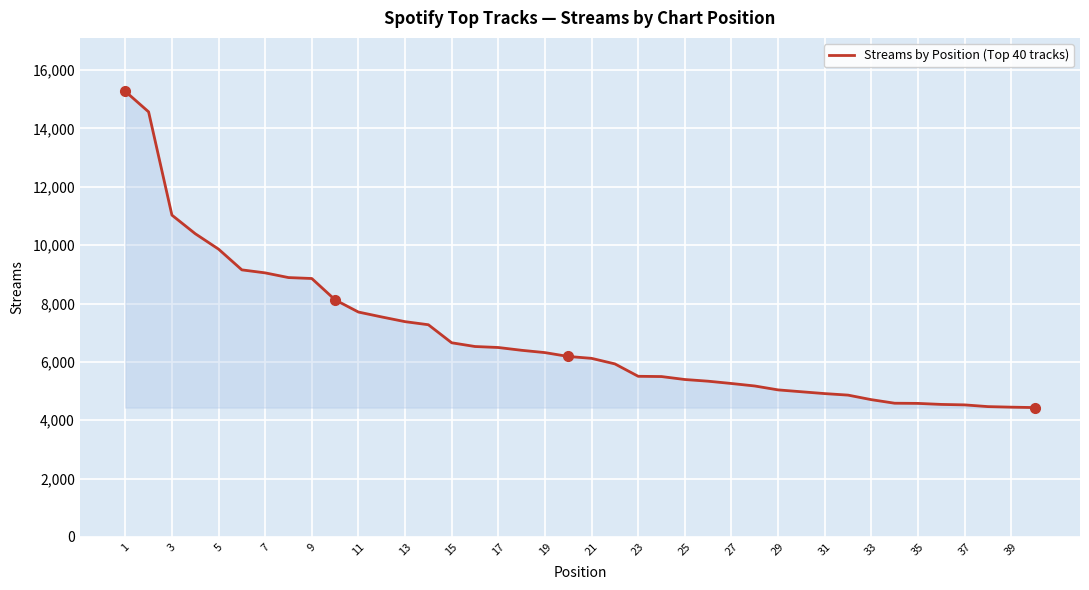

What is the maximum value shown in the chart?

15272